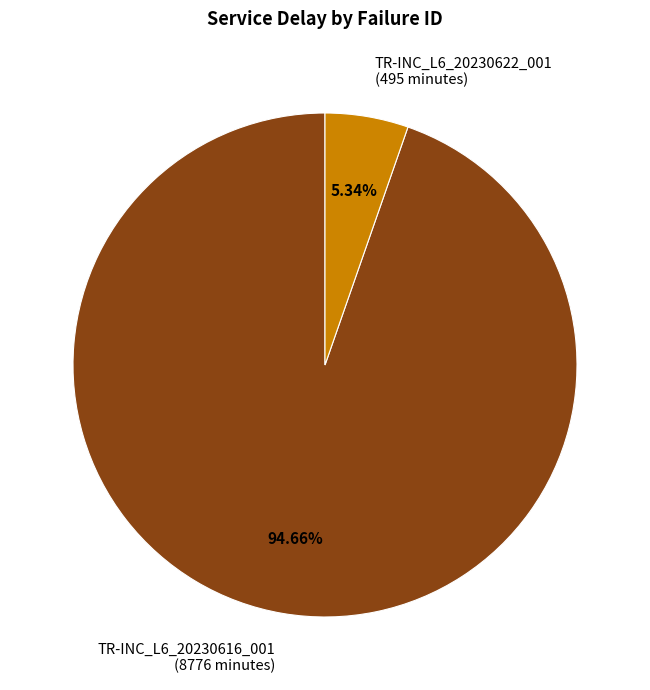

Does any single category account for the majority?

Yes